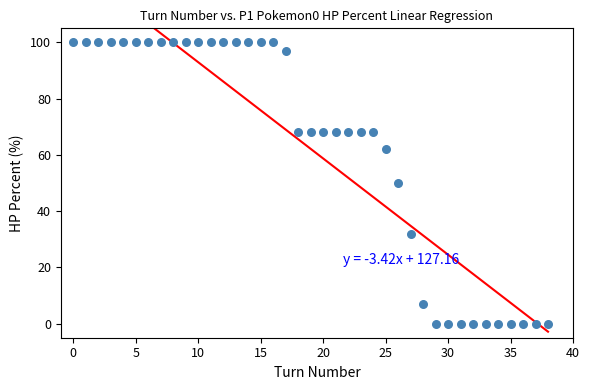

What is the range of Y values (max minus min)?

100